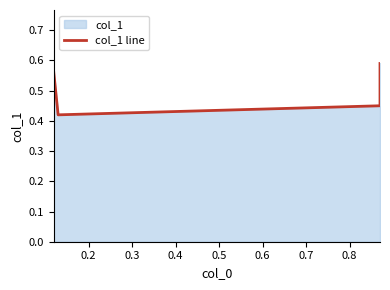

Is it true that the value at 0.4 is 0.9?

False